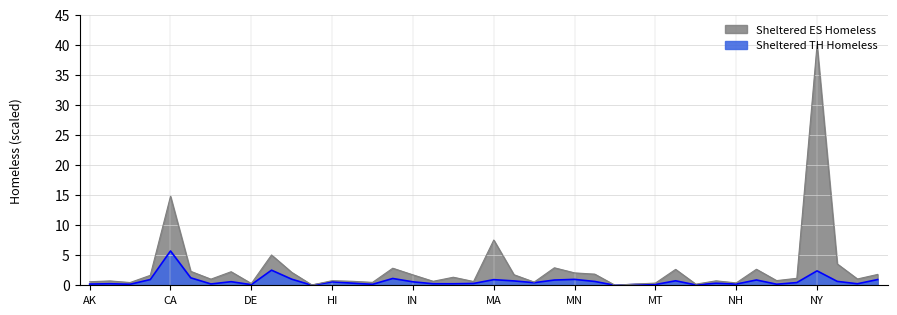

How many interior local valleys does the Sheltered ES Homeless series have?

13